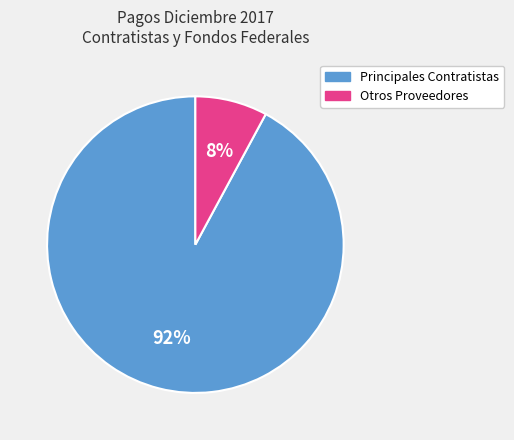

Does any single category account for the majority?

Yes